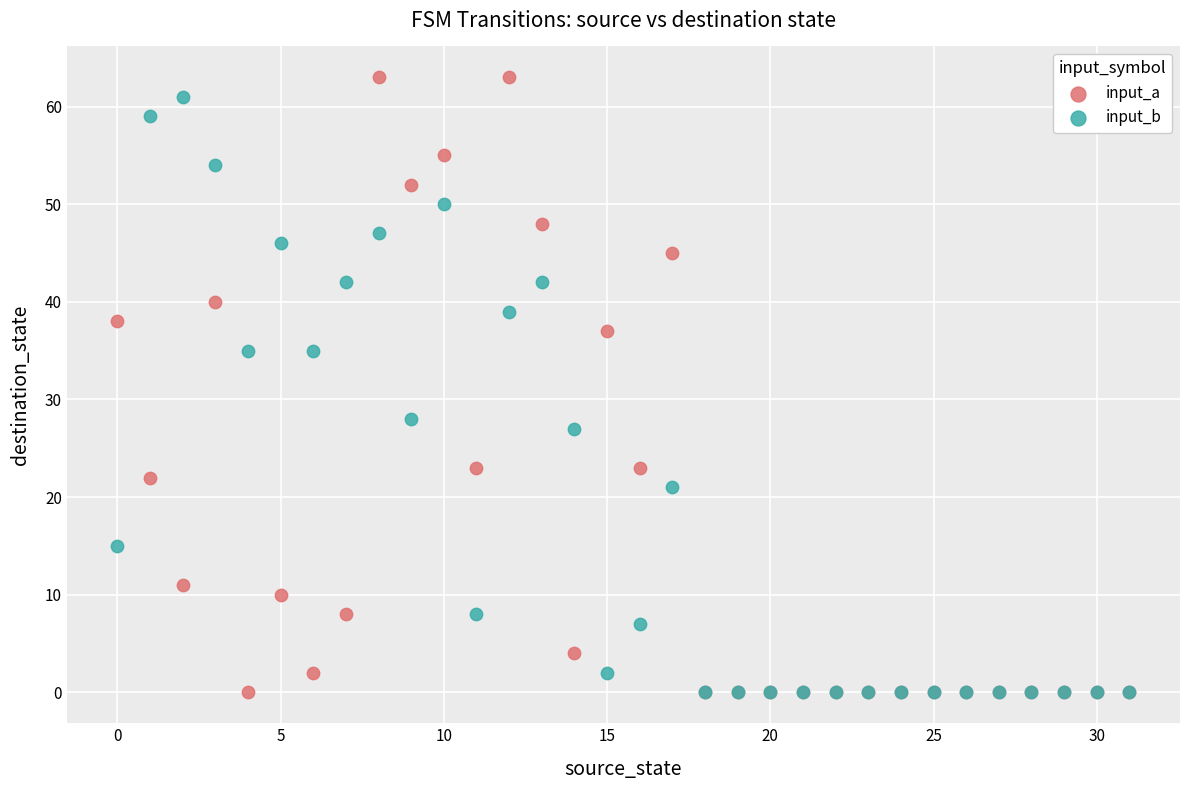

Which series contains the highest Y value?

input_a